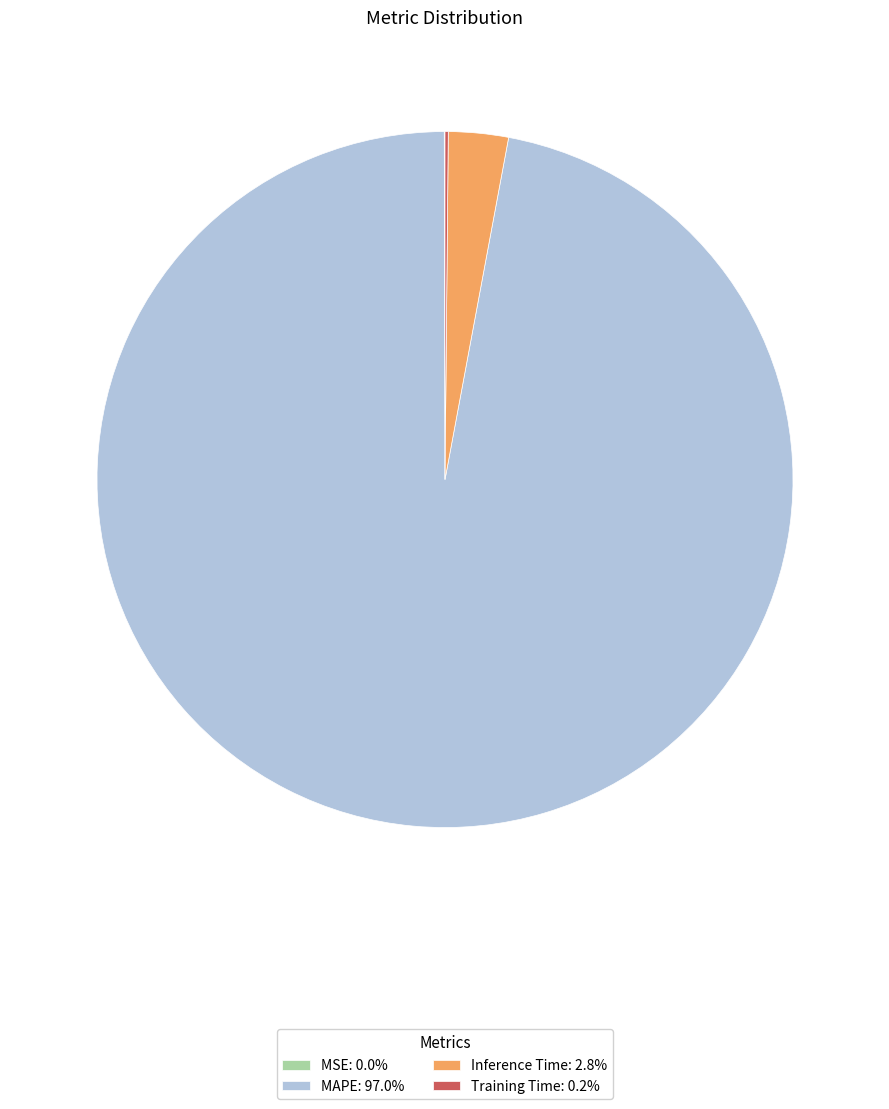

Is MAPE: 97.0% the majority of the pie?

Yes